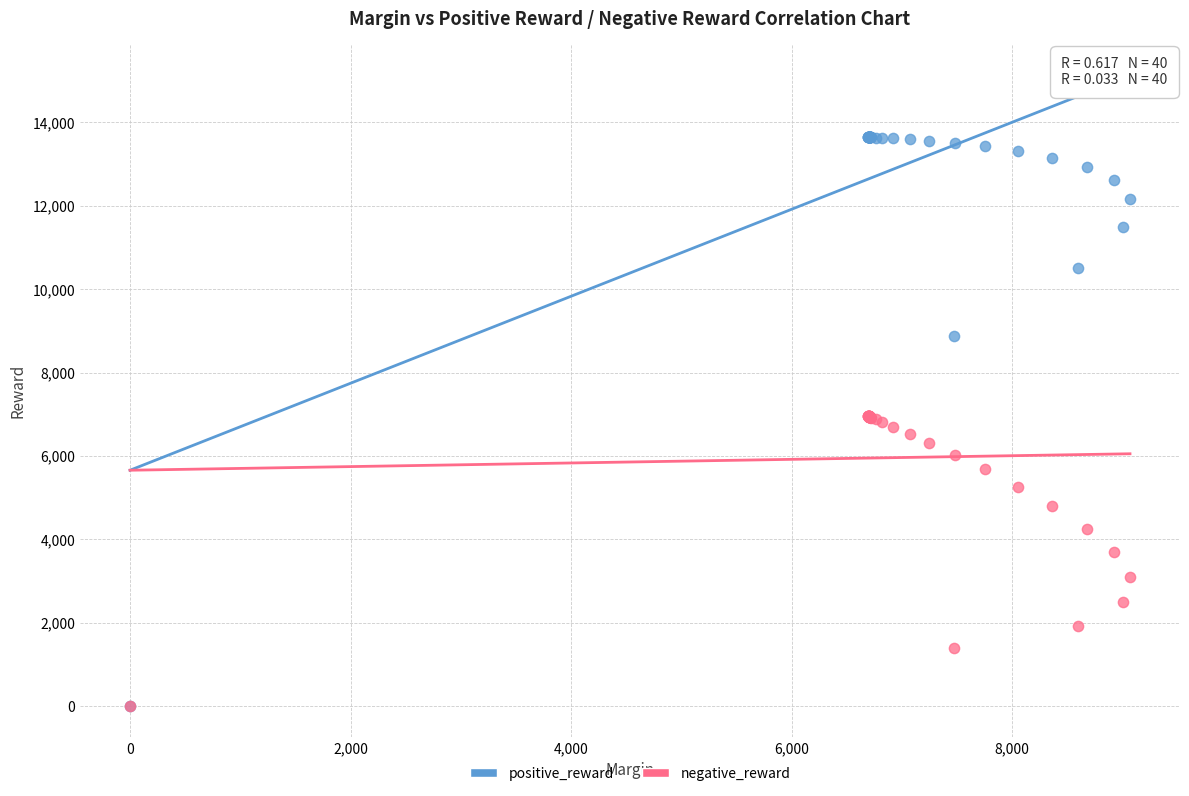

In the negative_reward series, what Y value is closest to 3477?

3688.1